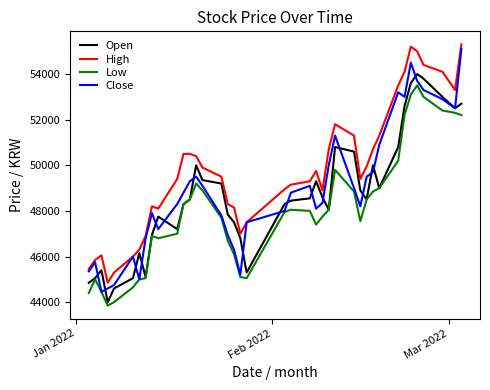

What is the minimum value shown in the chart?

43850